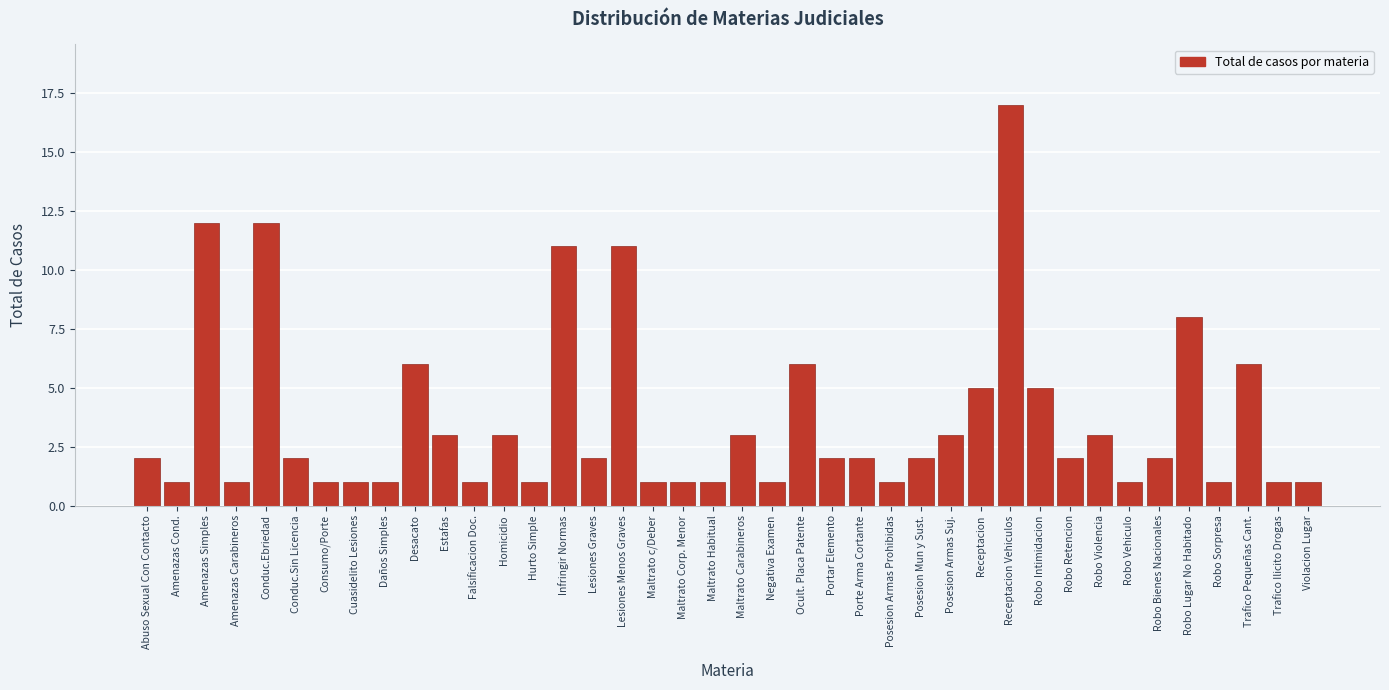

Which has a higher value, Porte Arma Cortante or Falsificacion Doc.?

Porte Arma Cortante